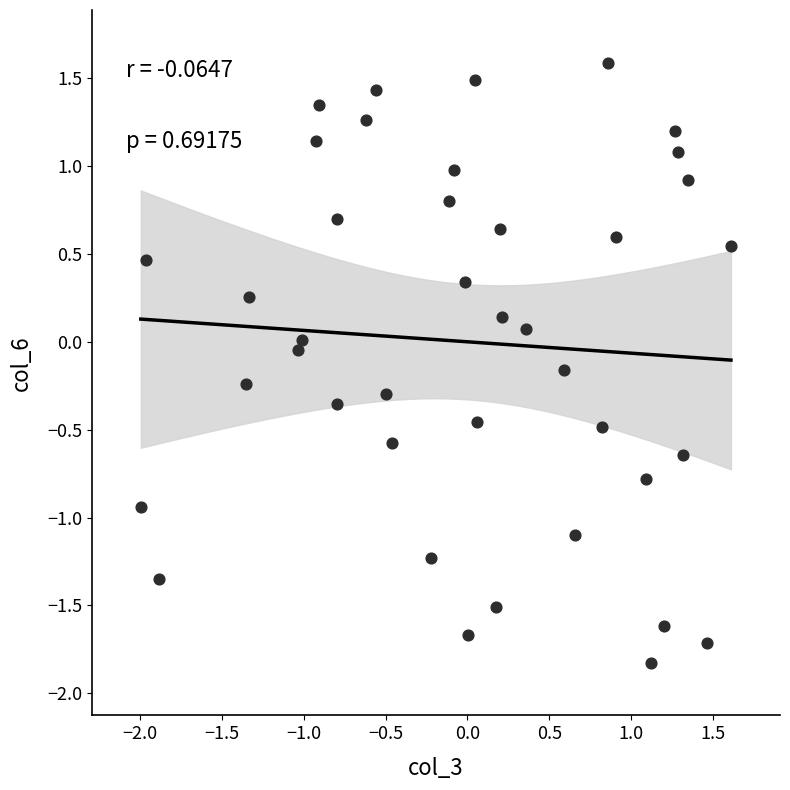

What is the range of Y values (max minus min)?

3.4